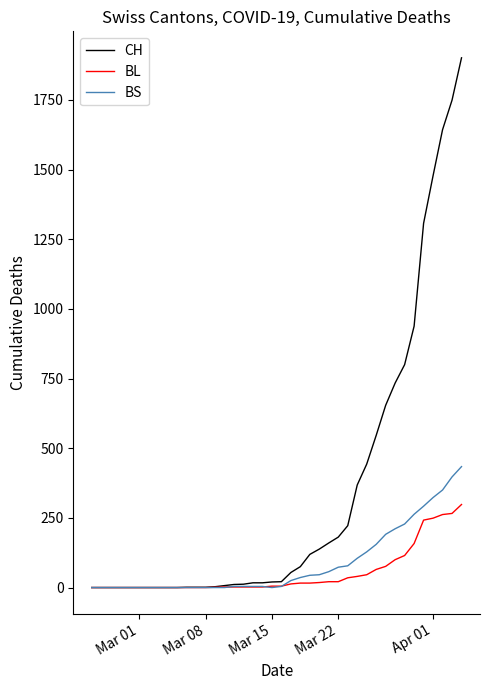

What is the highest value of the BL series?

298